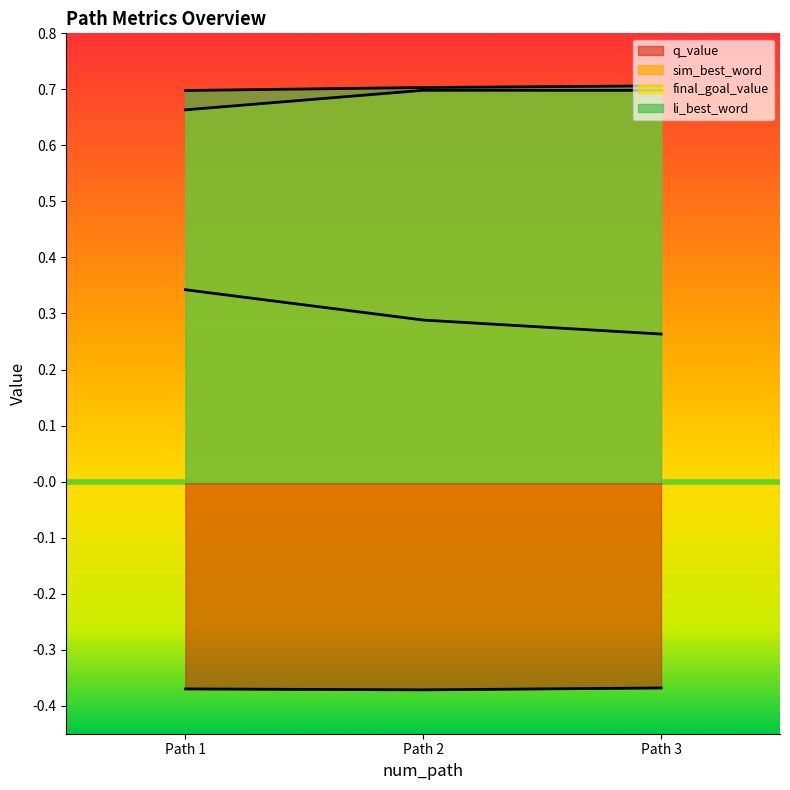

How many lines are shown in the chart?

4